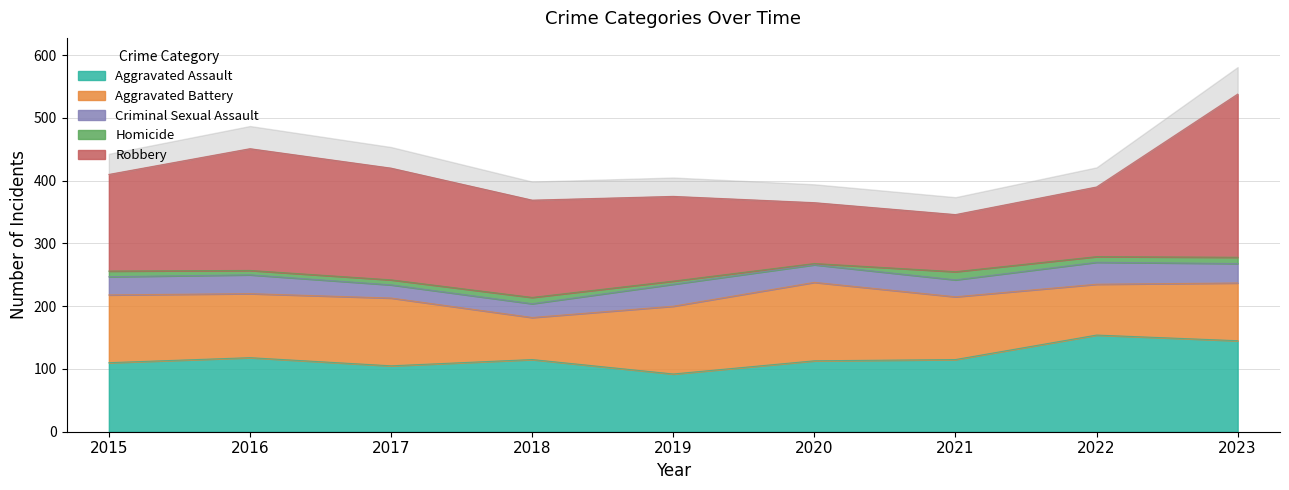

Between 2022 and 2021, which is larger?

2022